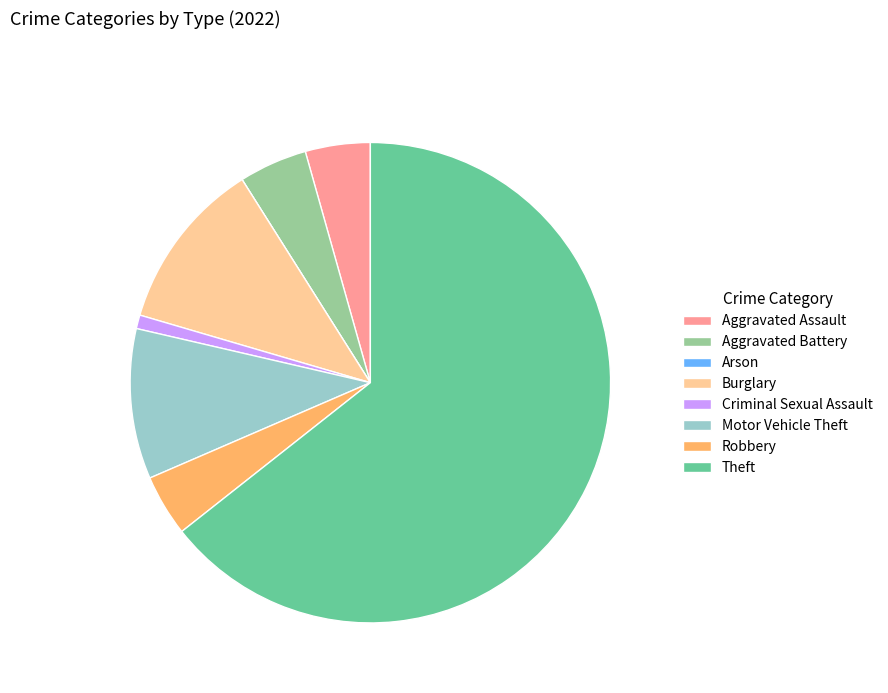

Which category has the biggest portion of the pie?

Theft